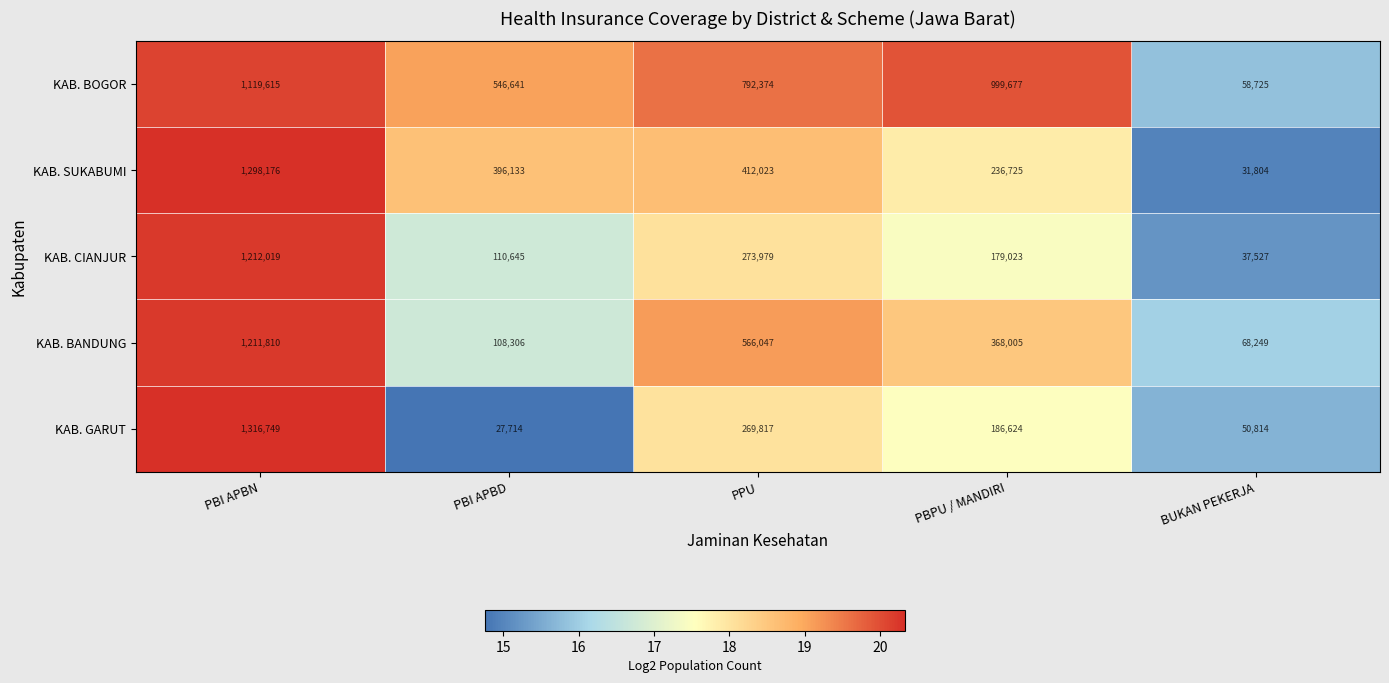

Is it true that KAB. BANDUNG equals 108306 at PBI APBD?

True